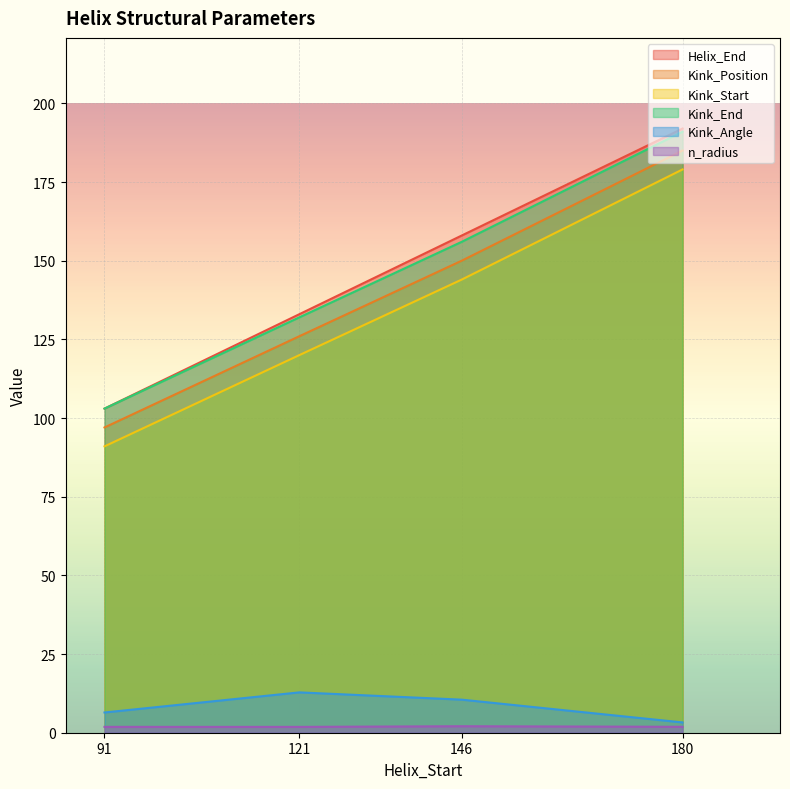

How many Kink_End values are between 132 and 191?

3